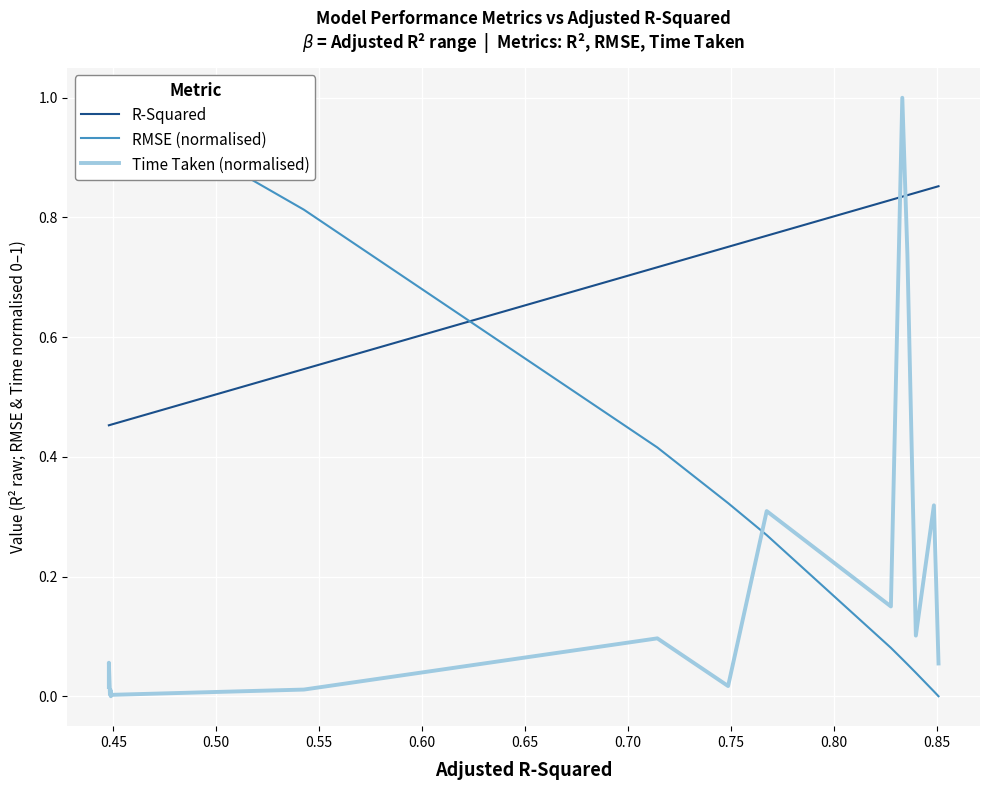

Is it true that Time Taken (normalised) equals 0.2 at 0.80?

False